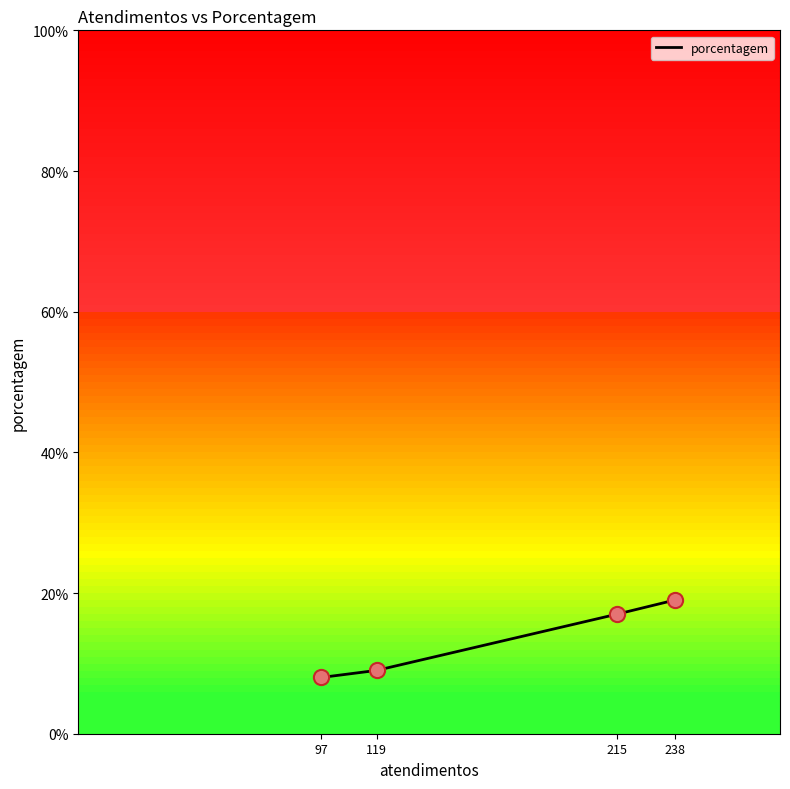

Between 119 and 97, which is larger?

119